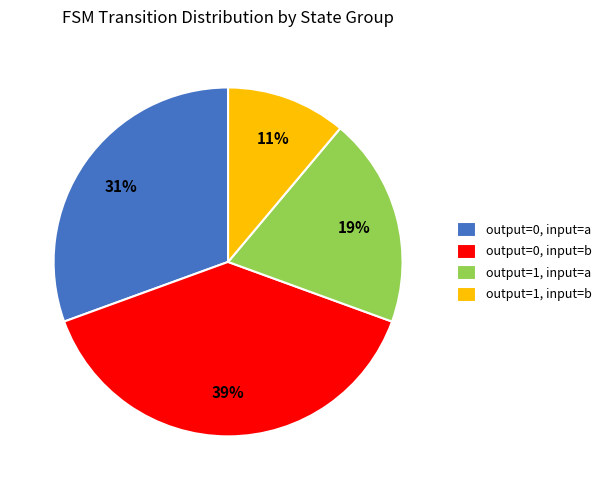

To the nearest percent, what is the combined percentage of output=0, input=a and output=1, input=a?

50%